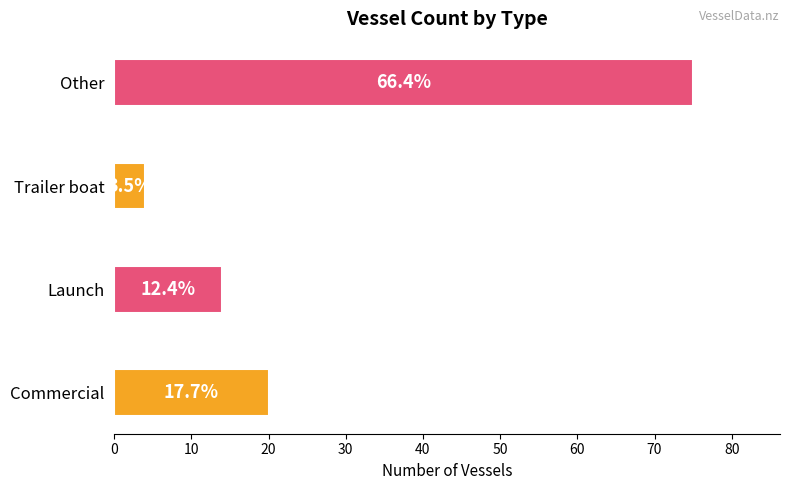

Does the chart contain any negative values?

No